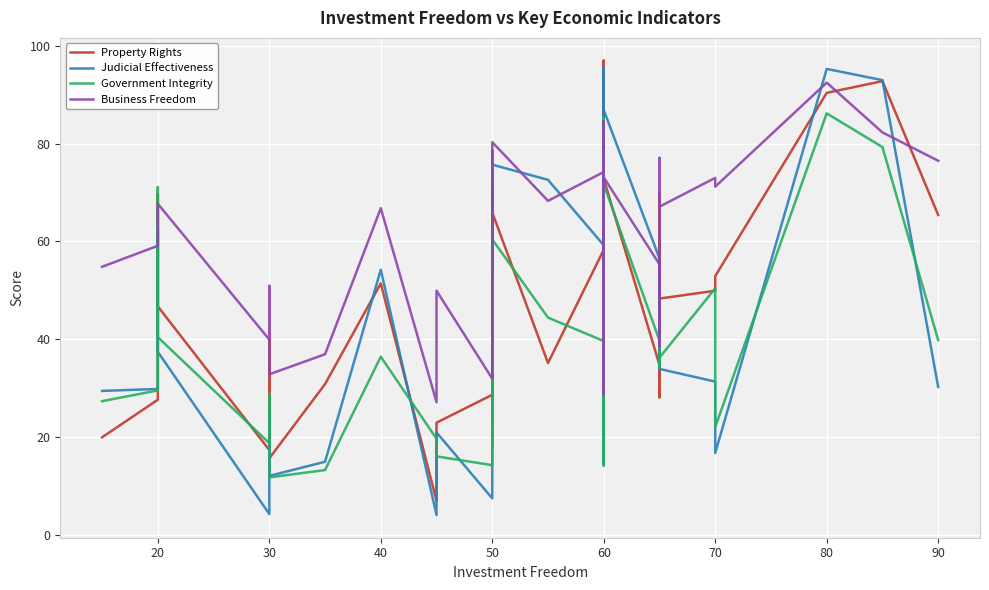

How many data points in Government Integrity are less than 39?

19